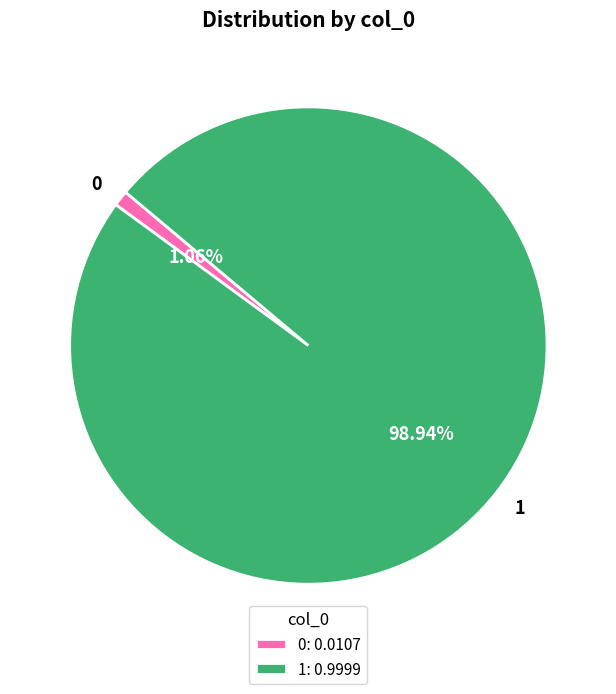

What percentage is the 1 slice, to the nearest percent?

99%